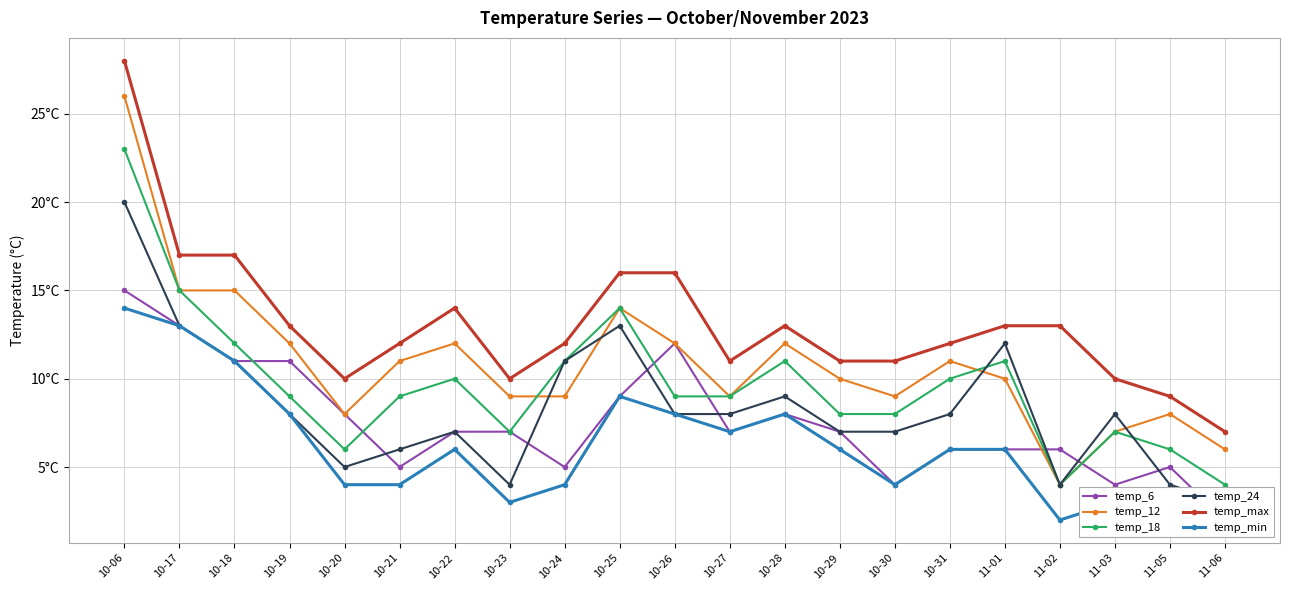

Does the chart display data point markers on the line(s)?

Yes